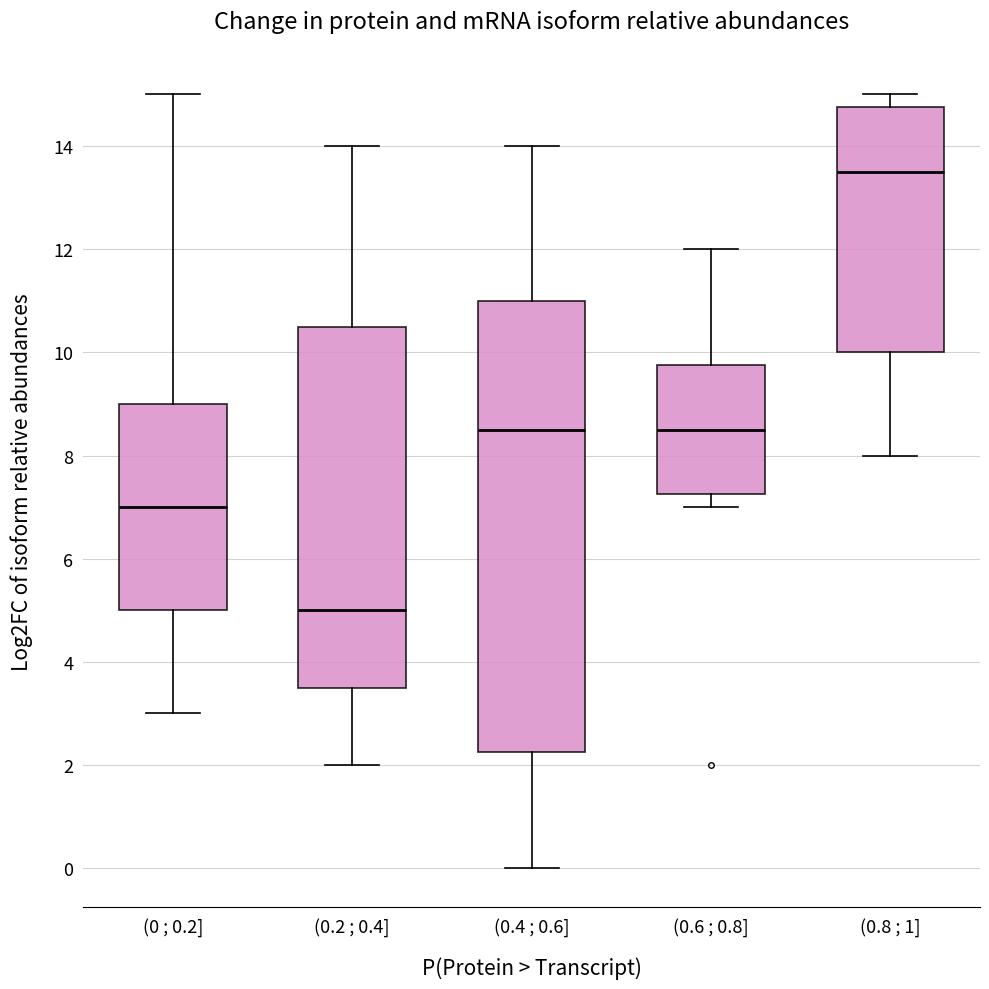

Reading left to right, read every box against the y-axis: the position of its median line, the range the box covers, and the ends of its whiskers. The values are not printed on the chart, so give them approximately, as read against the axis.

(0 ; 0.2]: median 7.0, box 5.0 to 9.0, whiskers 3.0 to 15.0
(0.2 ; 0.4]: median 5.0, box 3.6 to 10.6, whiskers 2.0 to 14.0
(0.4 ; 0.6]: median 8.6, box 2.2 to 11.0, whiskers 0.0 to 14.0
(0.6 ; 0.8]: median 8.6, box 7.2 to 9.8, whiskers 7.0 to 12.0
(0.8 ; 1]: median 13.6, box 10.0 to 14.8, whiskers 8.0 to 15.0